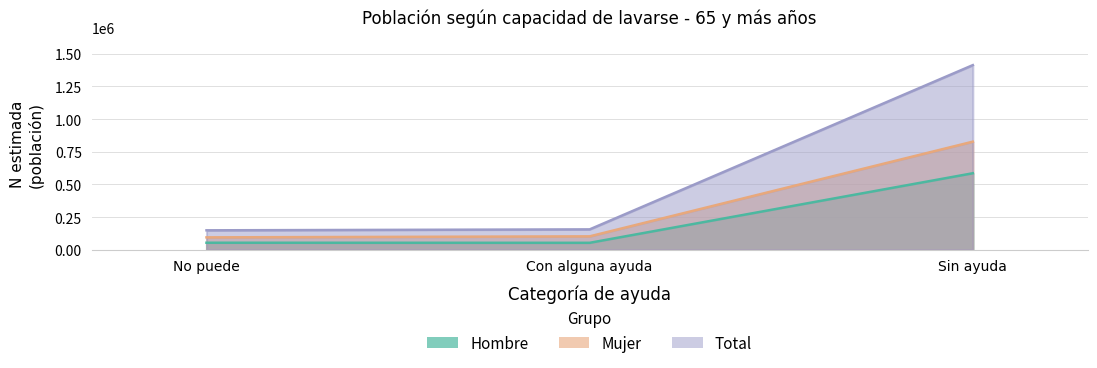

The value of Mujer at Con alguna ayuda is 102787. True or false?

True